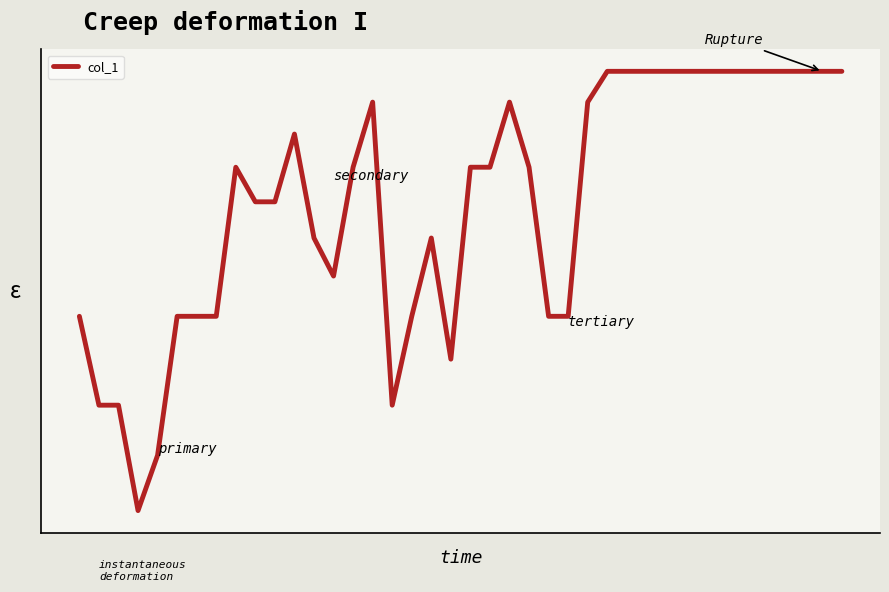

Reading right to left, extract all data points from this chart.

100.0	100.0	100.0	100.0	100.0	100.0	100.0	100.0	100.0	100.0	100.0	100.0	100.0	96.6	73.0	73.0	89.4	96.6	89.4	89.4	68.3	81.6	73.0	63.2	96.6	89.4	77.5	81.6	93.1	85.6	85.6	89.4	73.0	73.0	73.0	57.7	51.6	63.2	63.2	73.0